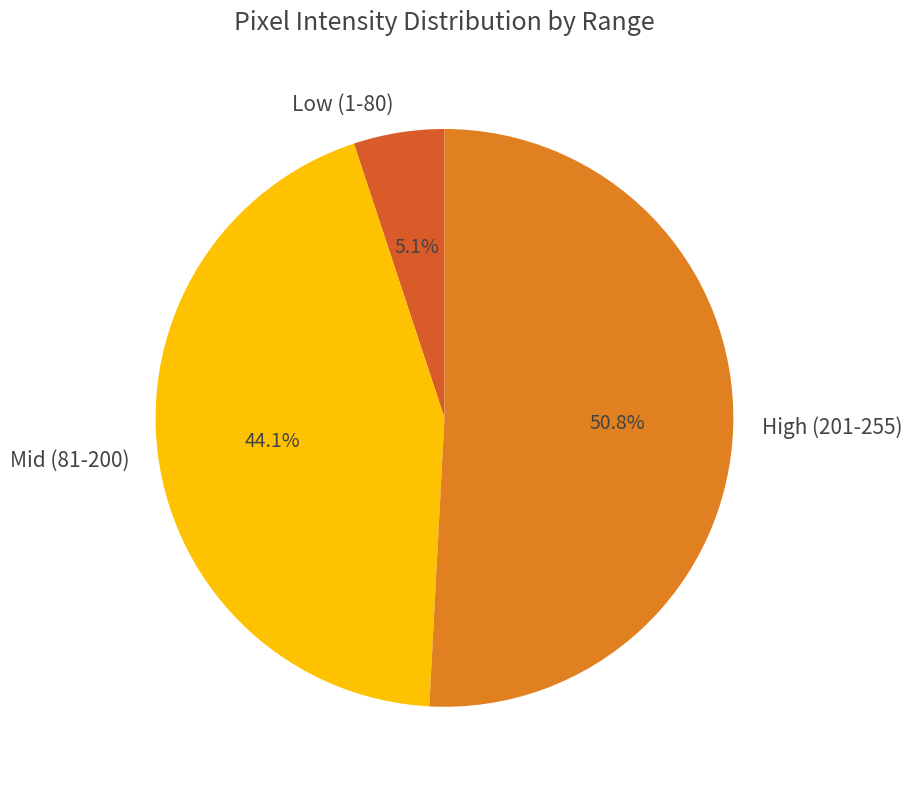

Does any single category account for the majority?

Yes